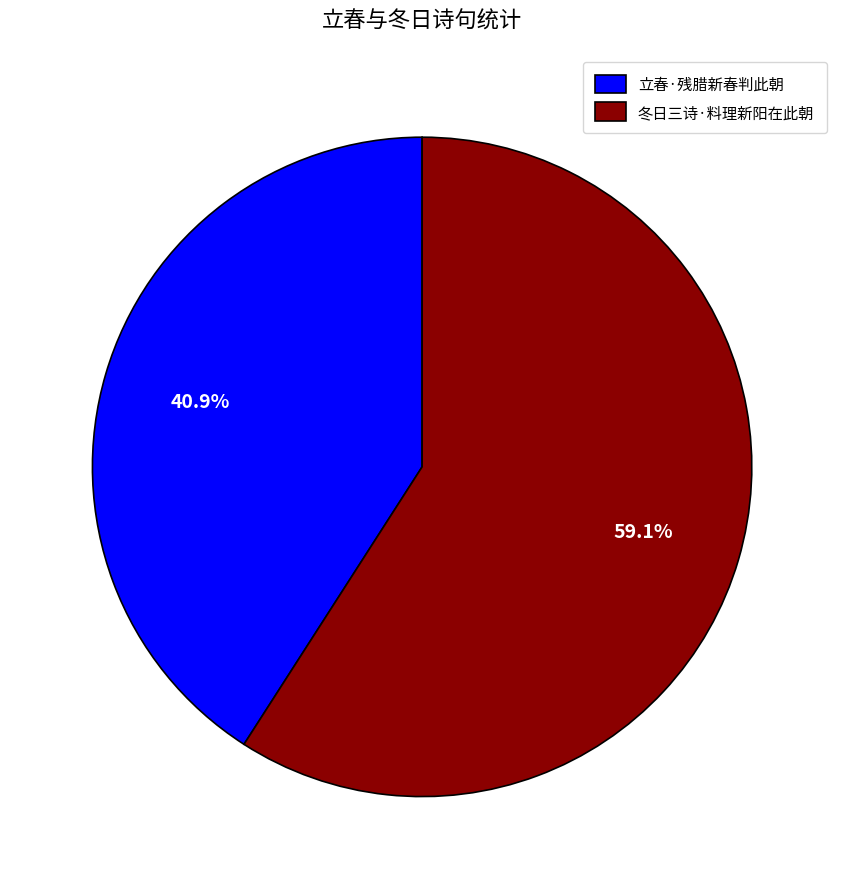

True or false: 冬日三诗·料理新阳在此朝 accounts for 59% of the total.

True